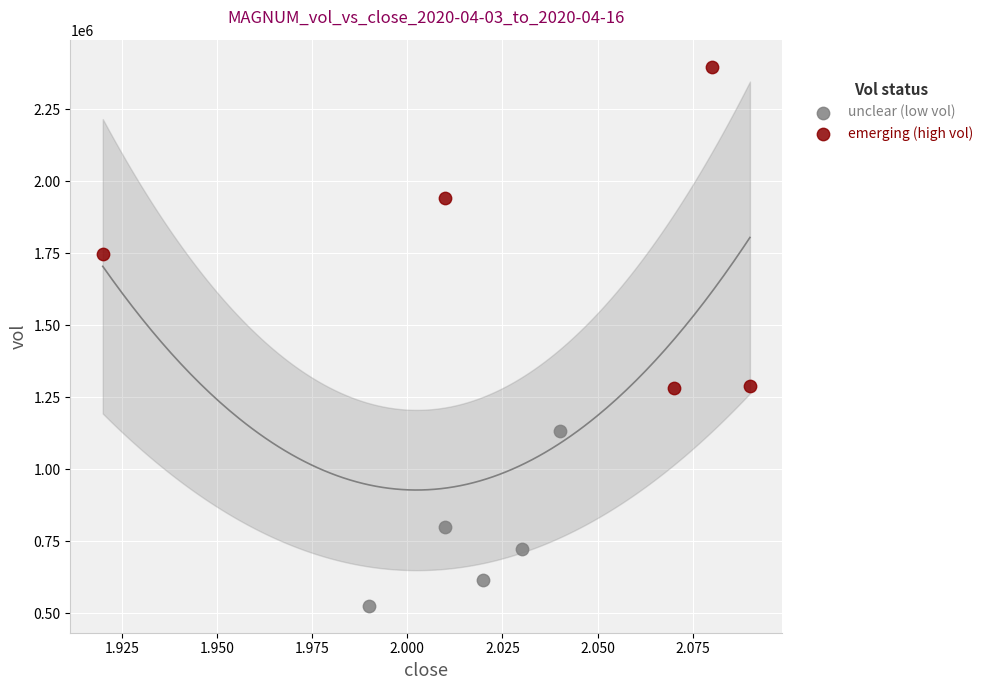

Which series has the largest Y range (max minus min)?

emerging (high vol)